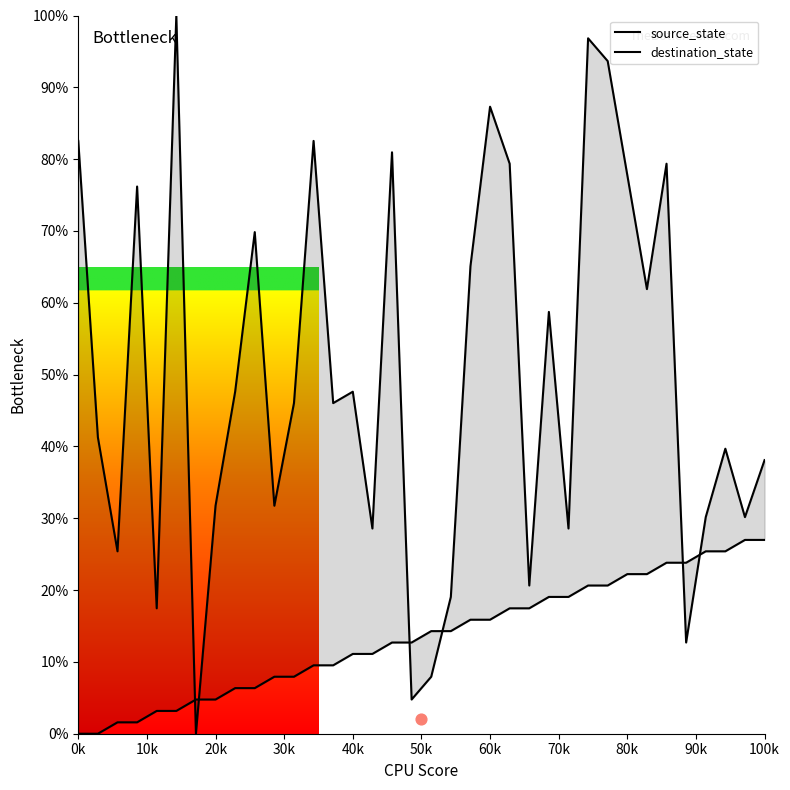

What are all the series names shown in the legend?

source_state, destination_state